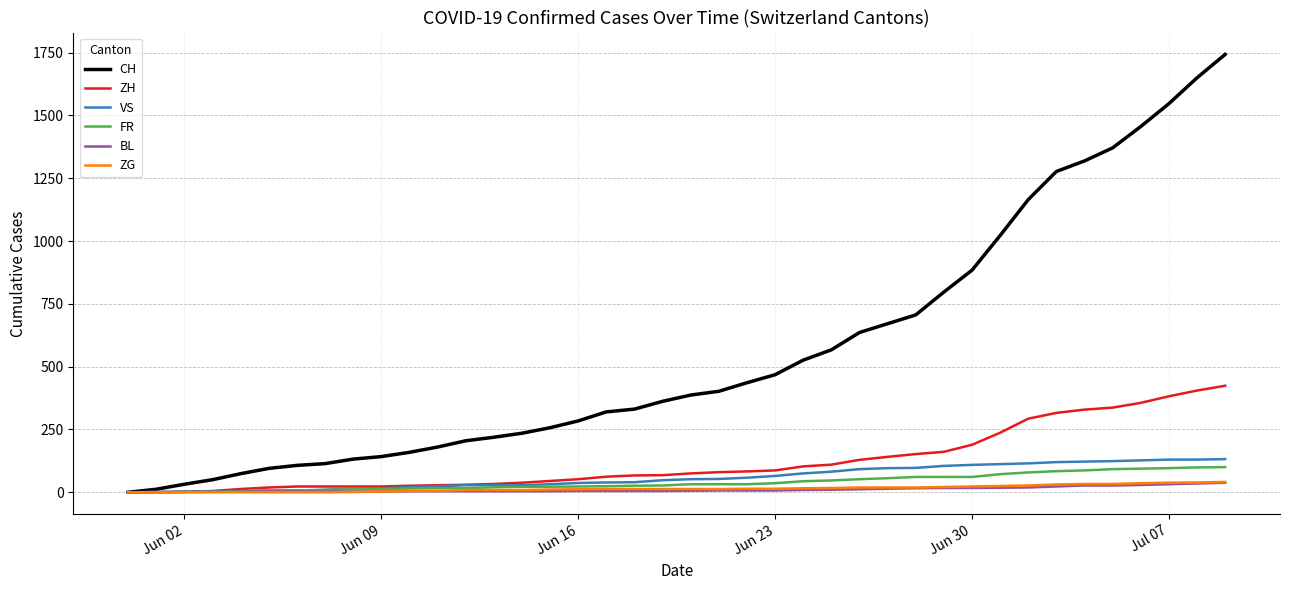

What is the greatest value displayed?

1743